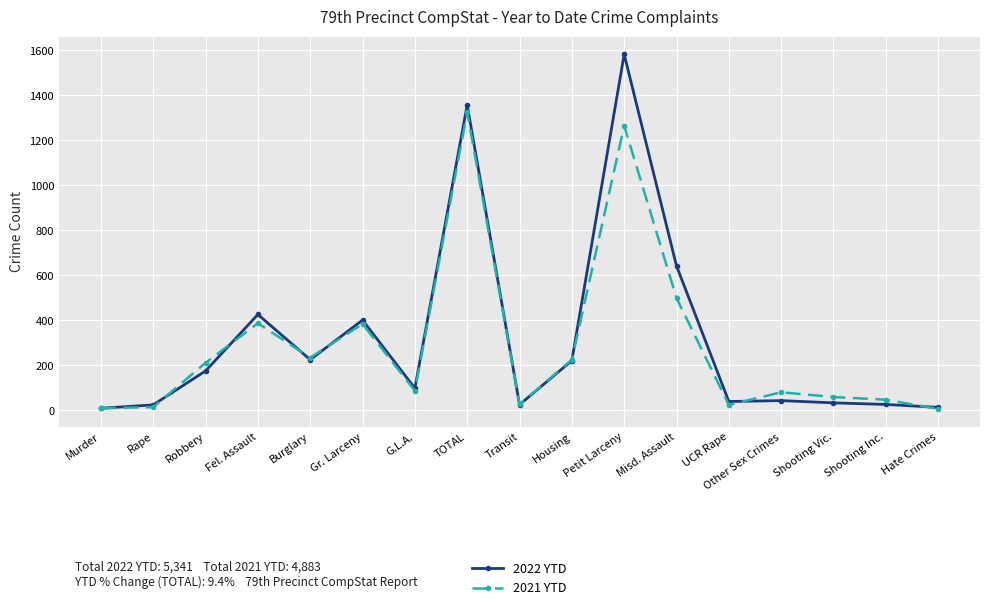

True or false: 2022 YTD has more than 1 interior local peaks.

True